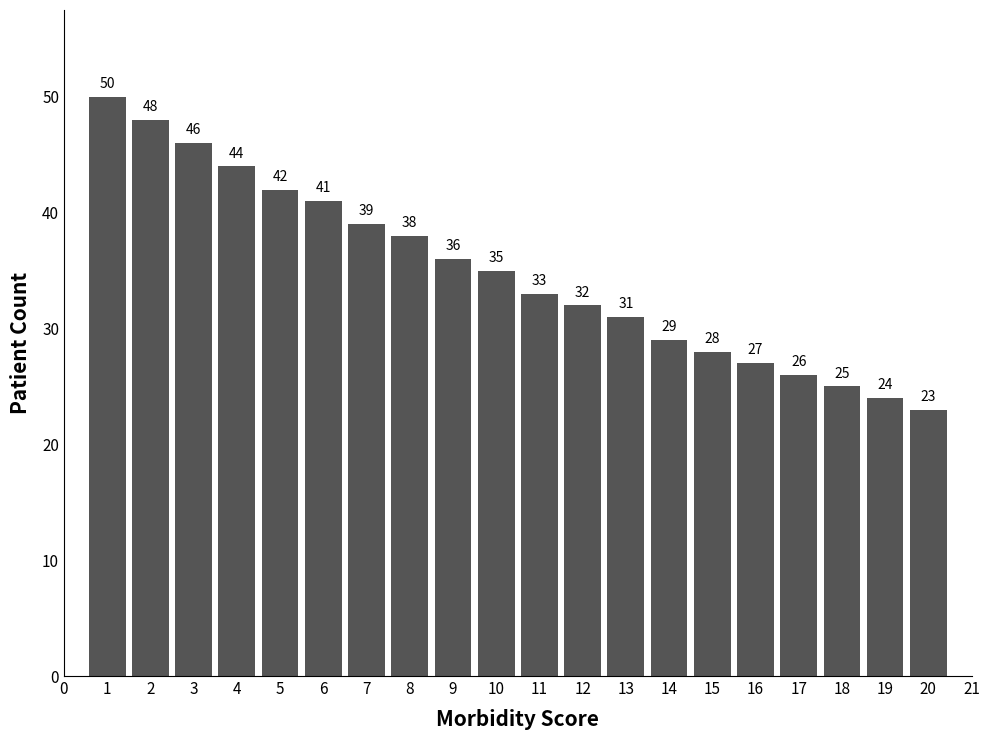

Reading left to right, transcribe all the data shown in this chart.

1=50	2=48	3=46	4=44	5=42	6=41	7=39	8=38	9=36	10=35	11=33	12=32	13=31	14=29	15=28	16=27	17=26	18=25	19=24	20=23